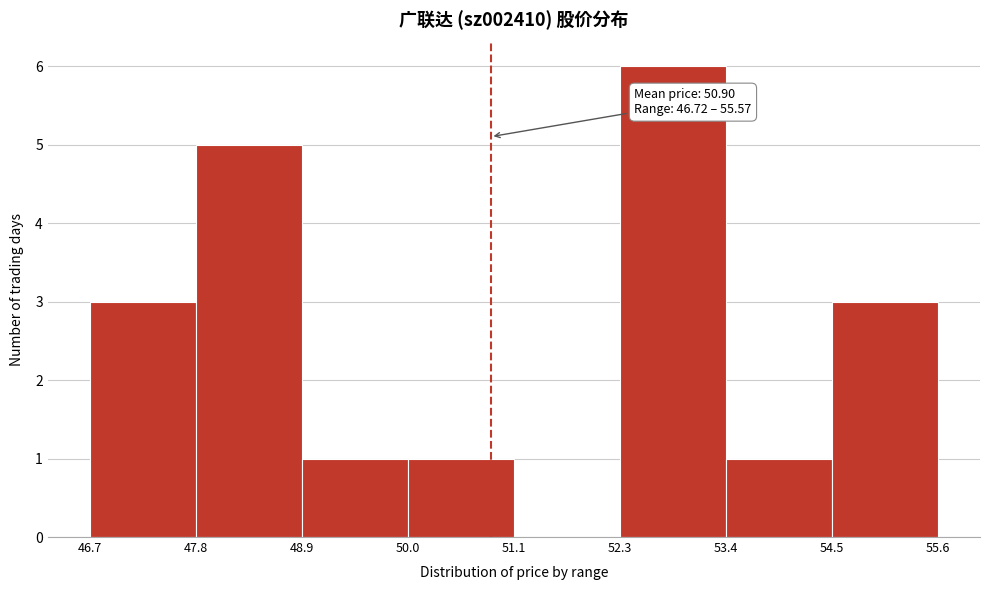

Which range on the x-axis has the tallest bar?

52.3 to 53.4